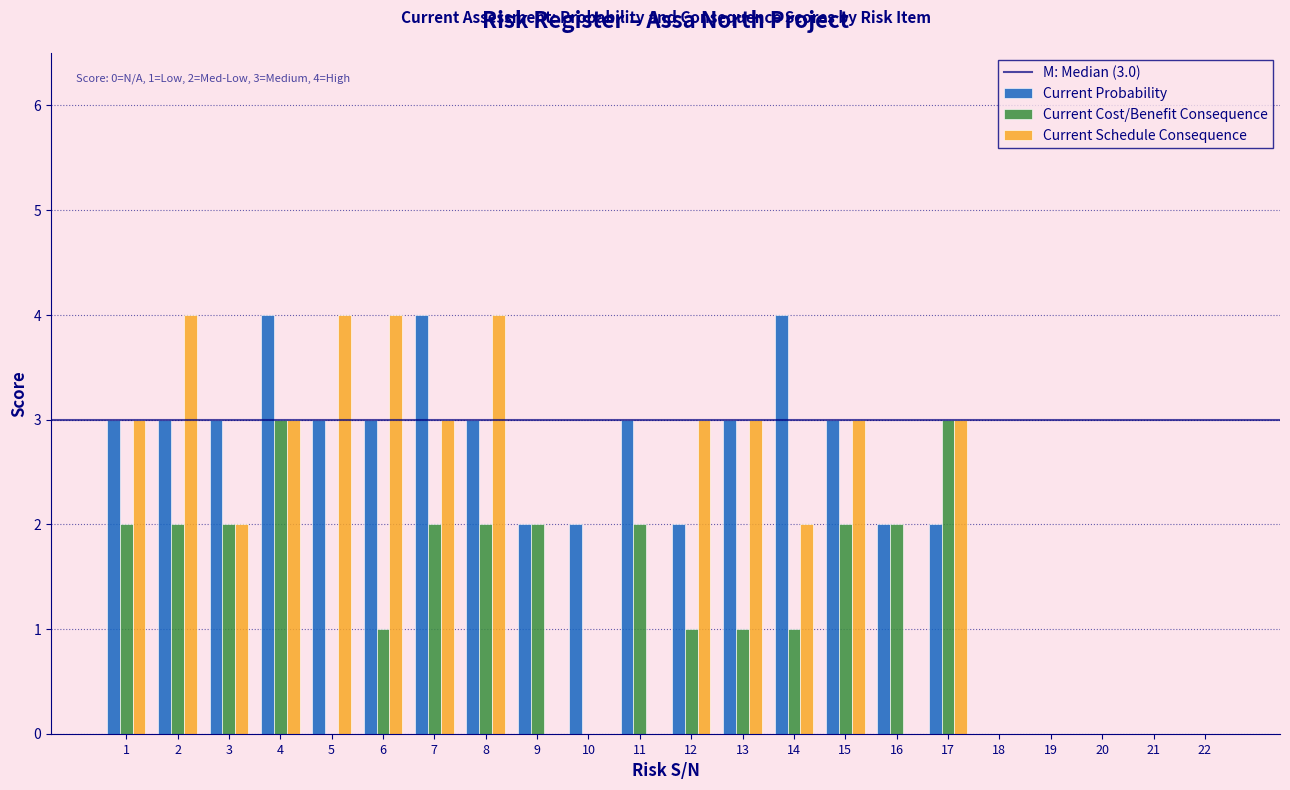

Between 8 and 19, which series saw the biggest shift?

Current Schedule Consequence